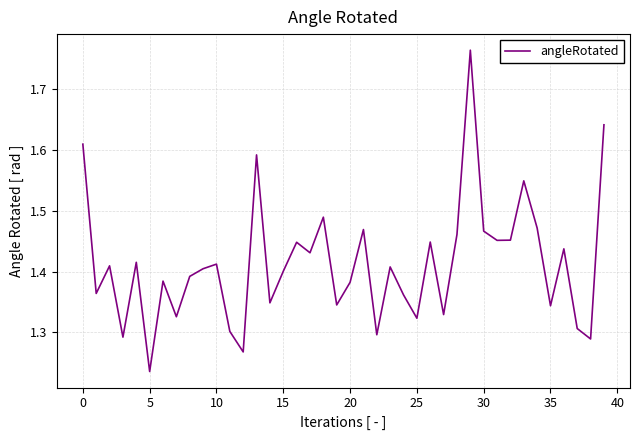

How many values are between 1 and 2?

40